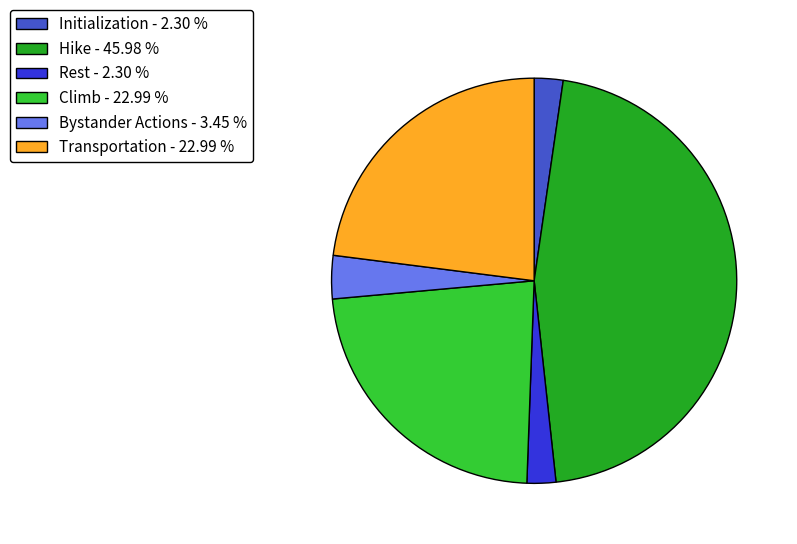

Is it true that Hike is 46% of the pie?

True